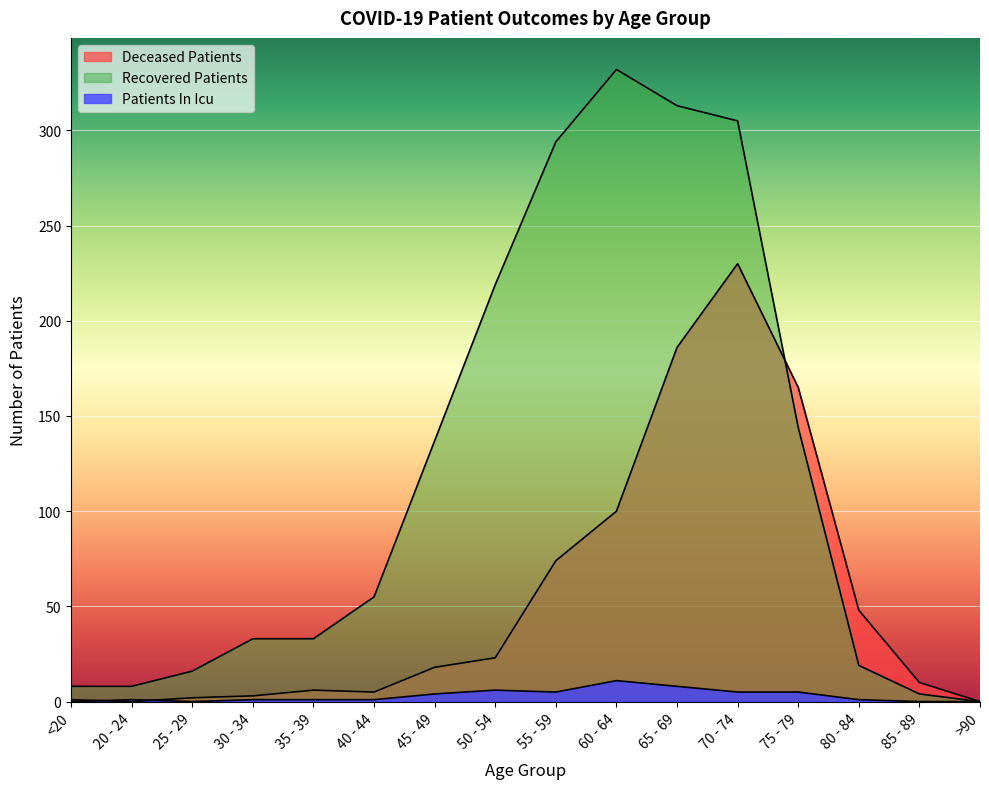

What is the value of the recovered_patients point at the 2nd from the left?

8